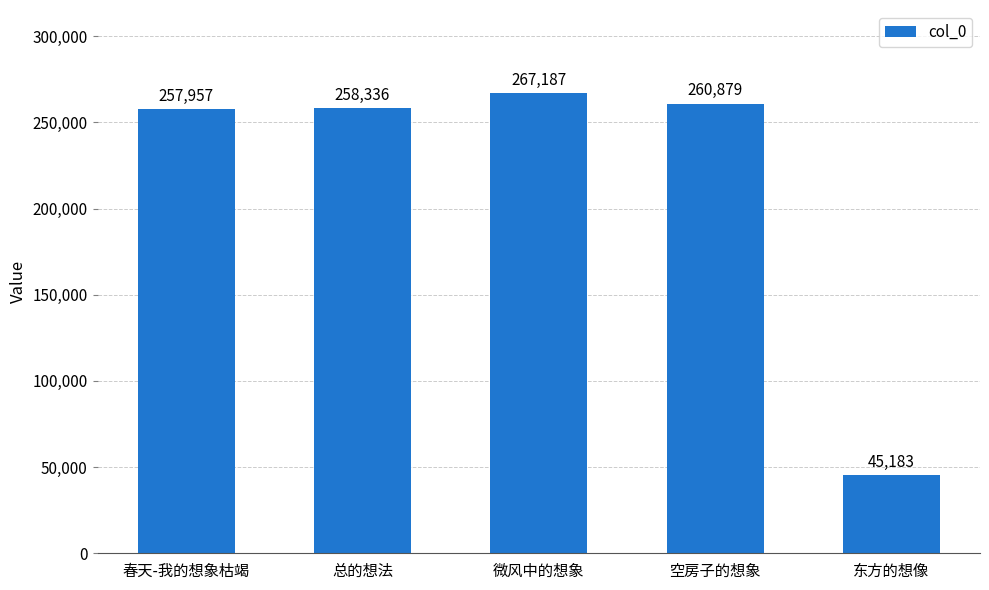

Read the value at 东方的想像, to the nearest 10.

45180